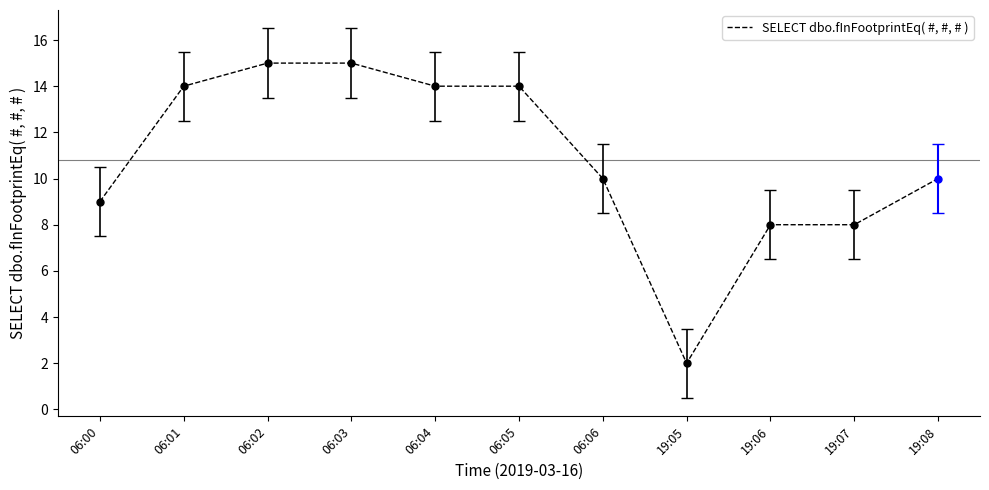

What is the label of the 1st point from the left?

06:00